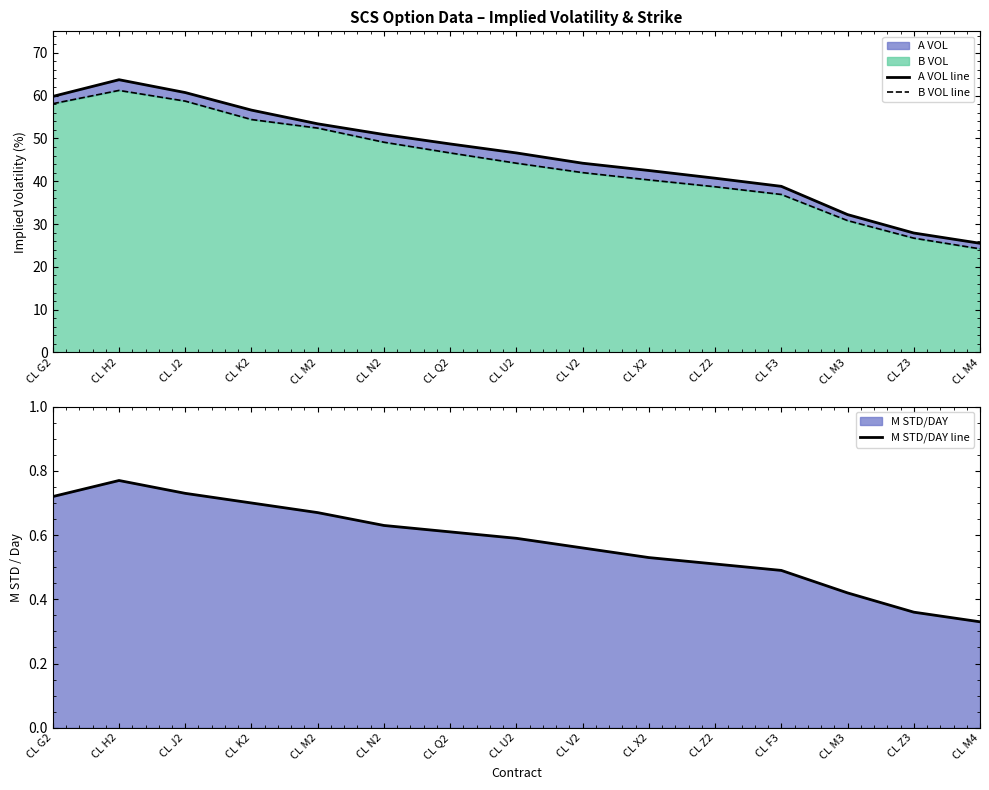

True or false: M STD/DAY line and B VOL line intersect in this chart.

False